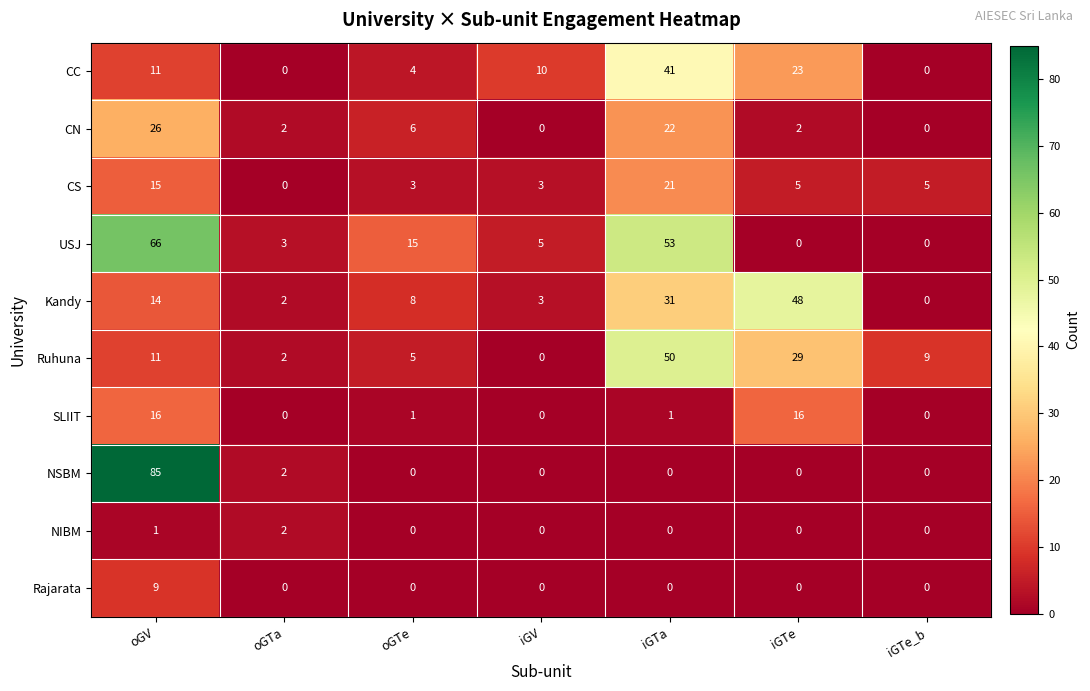

What is the highest value of the NSBM series?

85